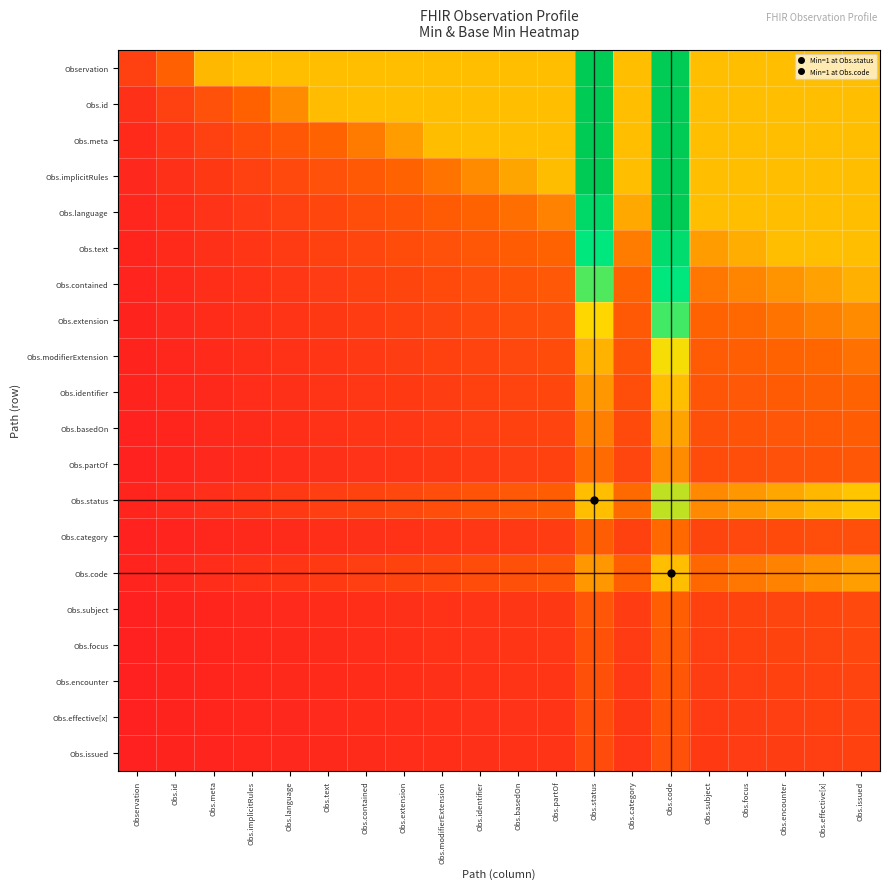

Between Obs.implicitRules and Obs.category, which is larger?

Obs.implicitRules